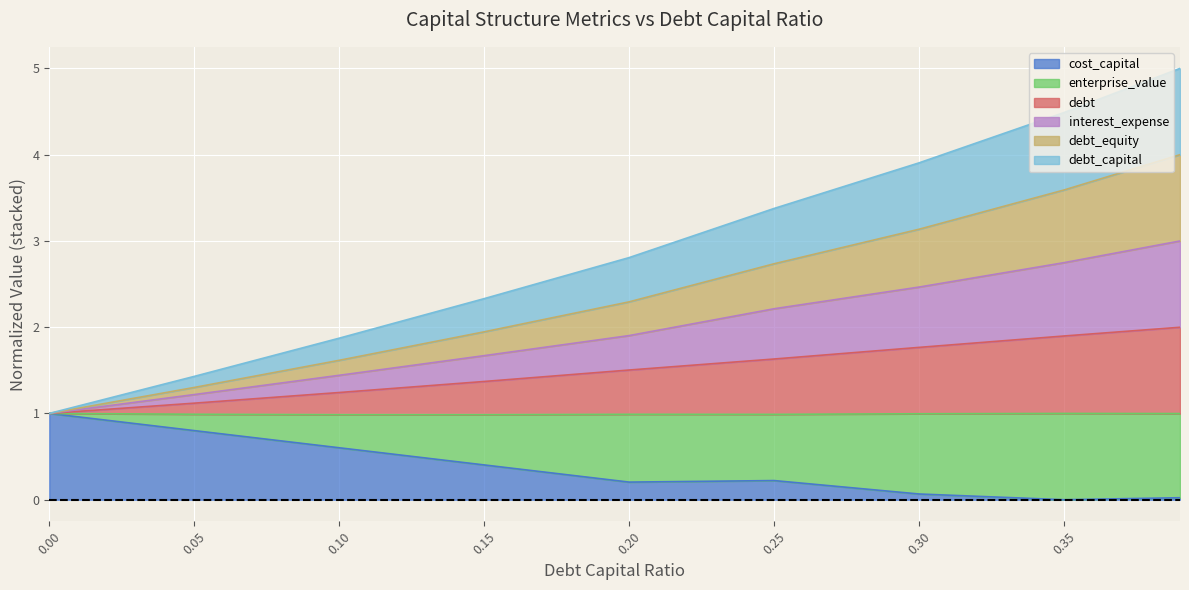

True or false: cost_capital and debt_capital intersect in this chart.

False